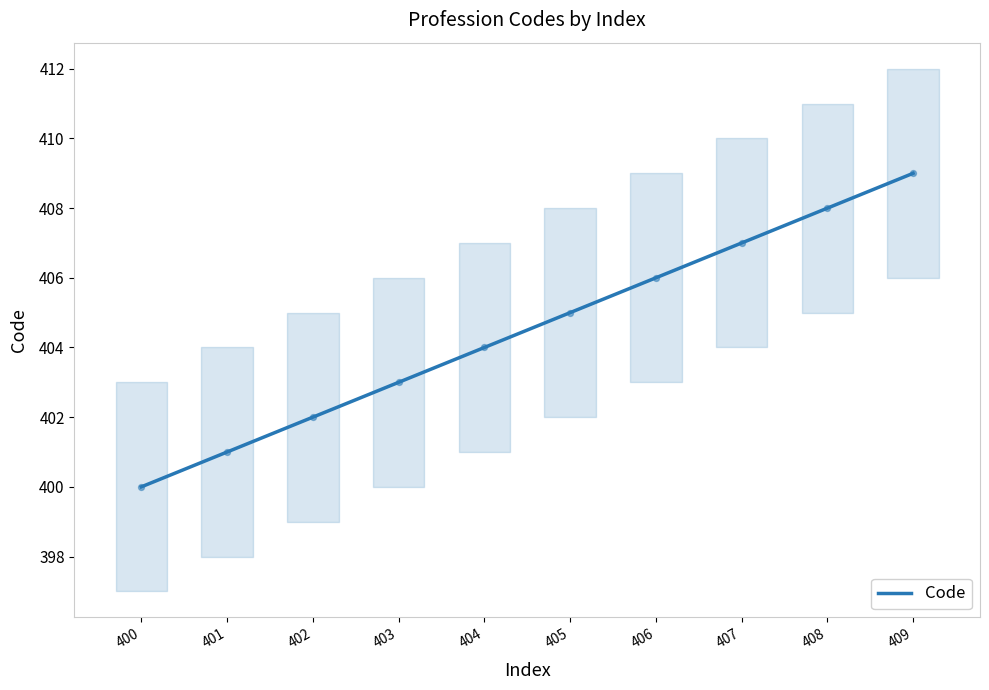

What is the ratio of the value at 408 to the value at 402?

1.0